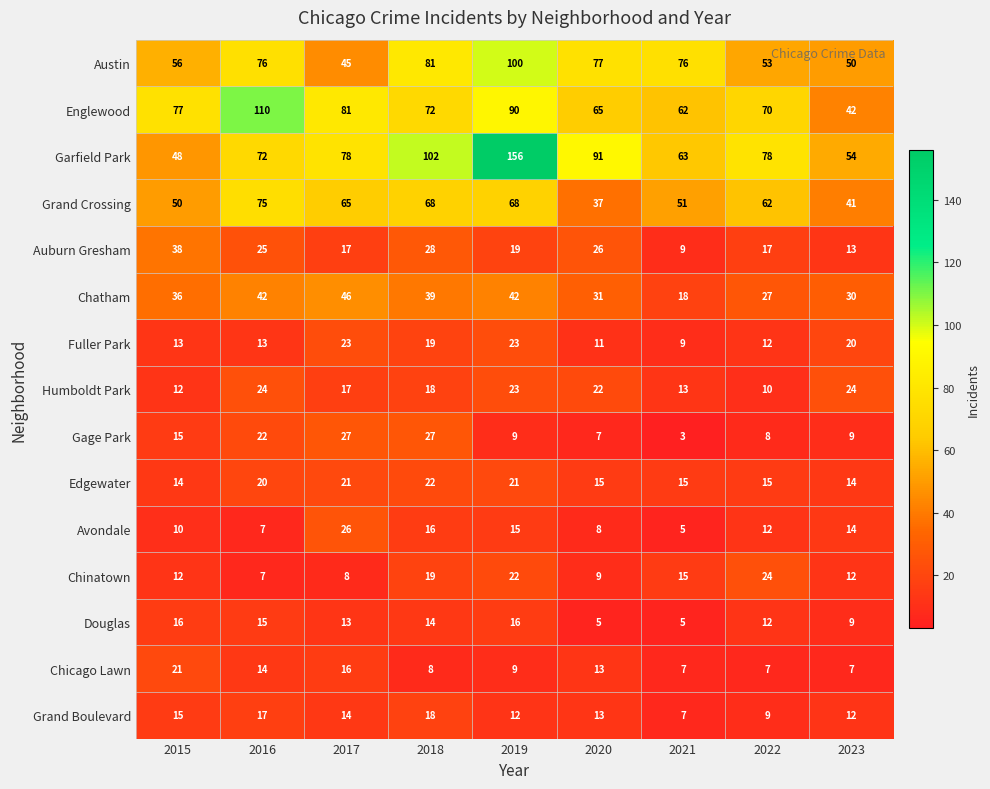

Which series has the largest total across all categories?

Garfield Park